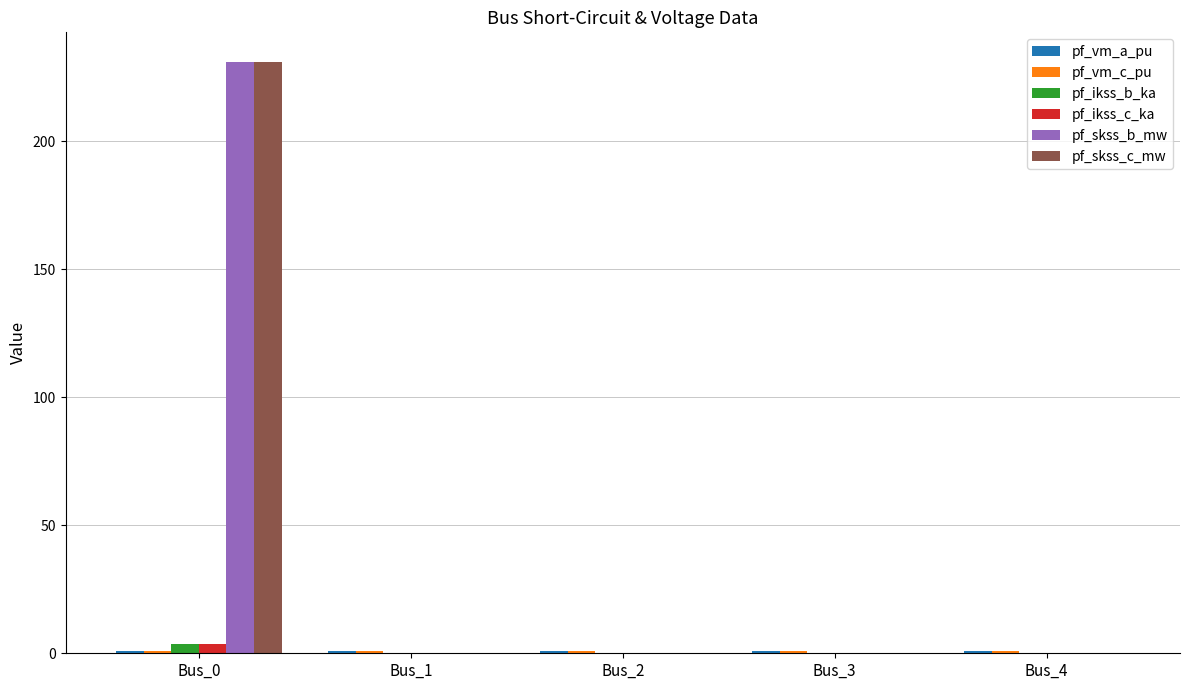

At which category is the sum across all series the highest?

Bus_0